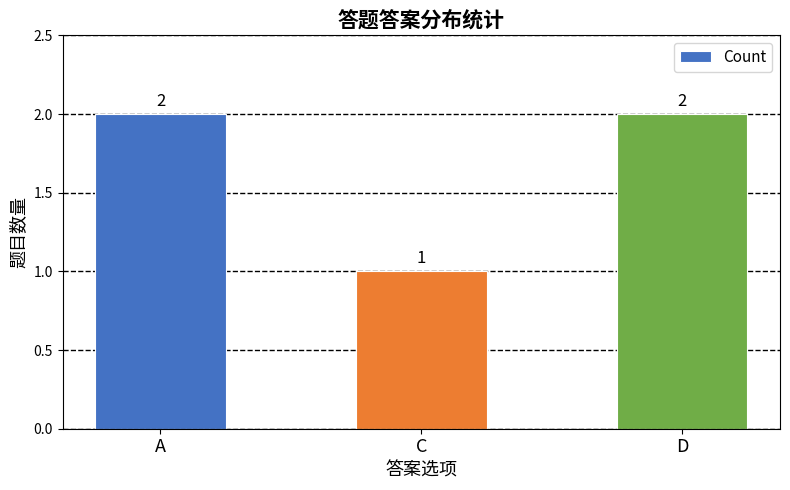

Reading left to right, extract all data points from this chart.

A=2	C=1	D=2